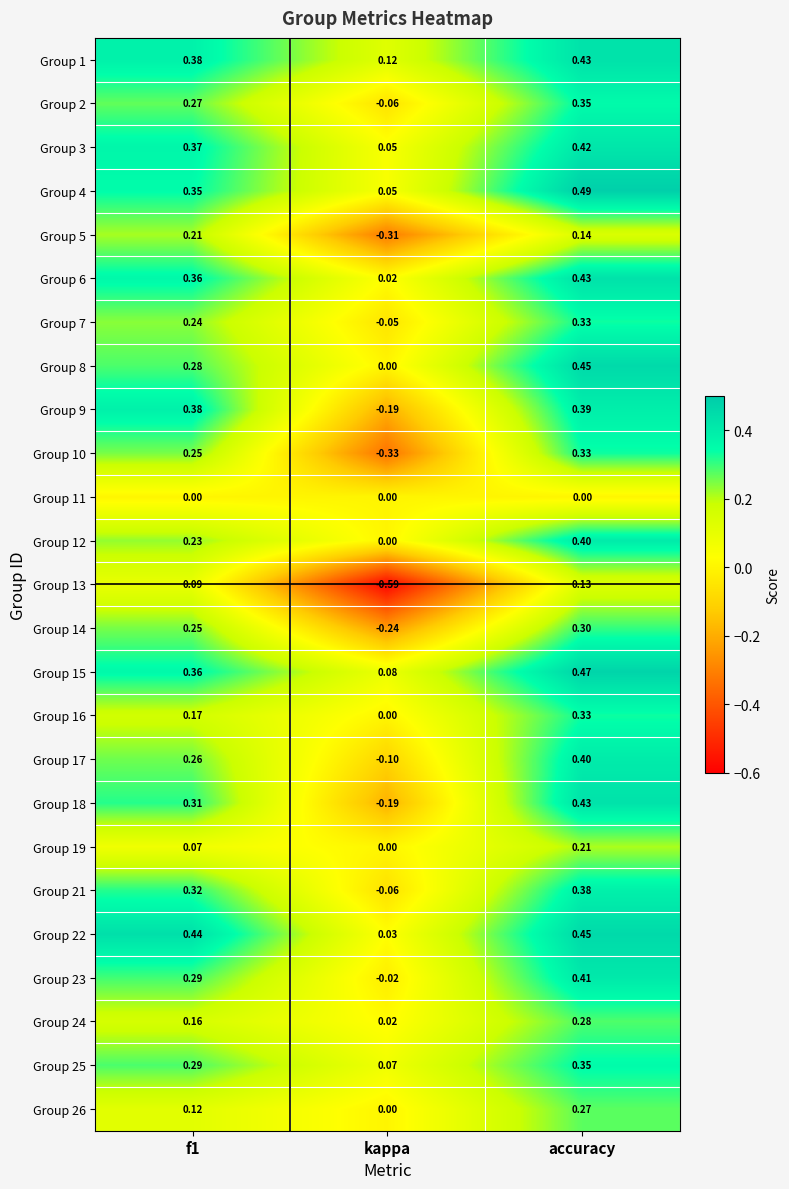

At which label does Group 21 reach its peak?

accuracy